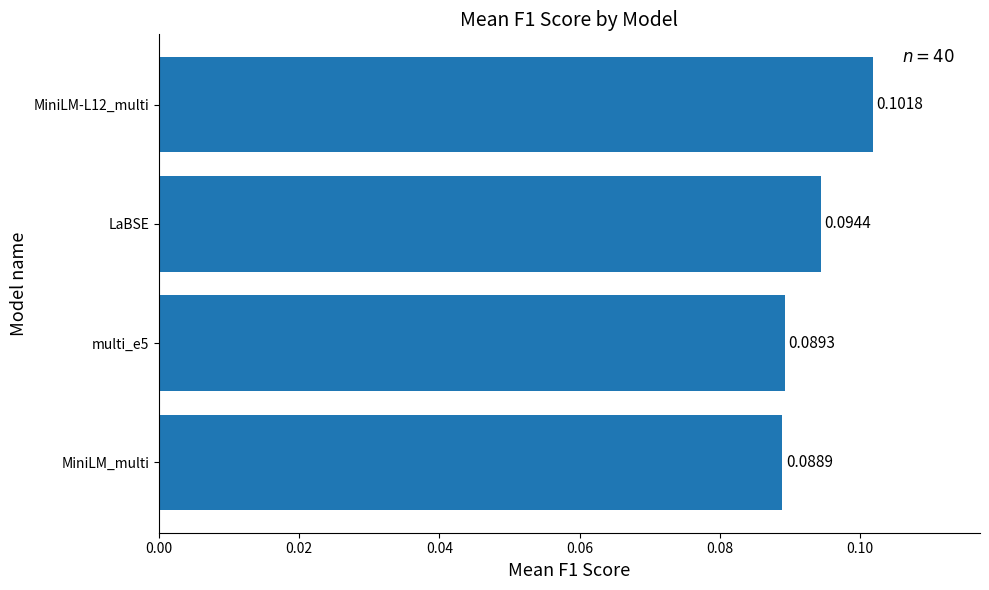

How many bars are there in total?

4